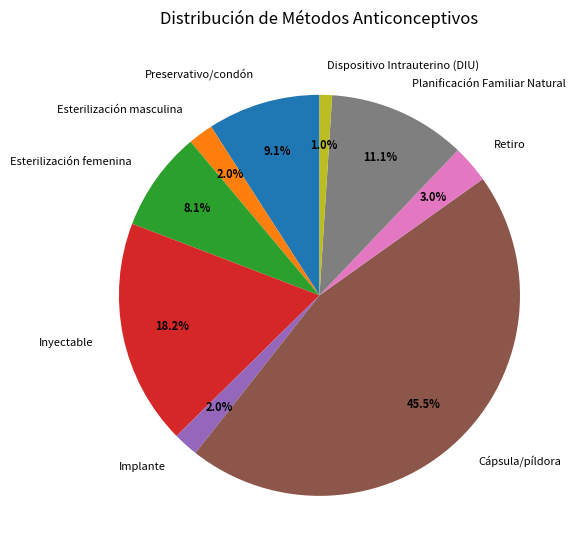

Is there any slice that represents more than half of the pie?

No